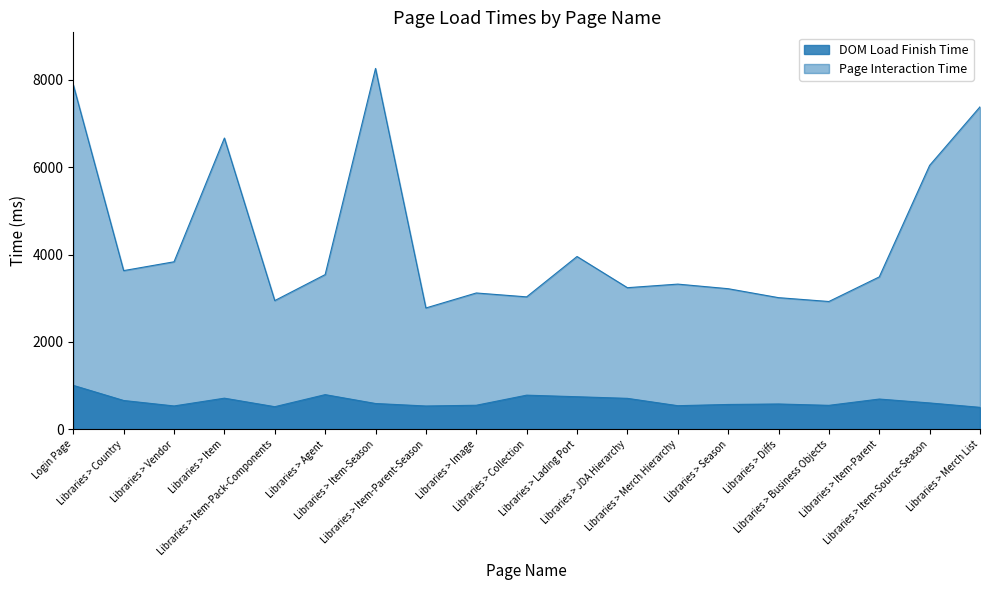

Which series has the largest range (max minus min)?

Page Interaction Time